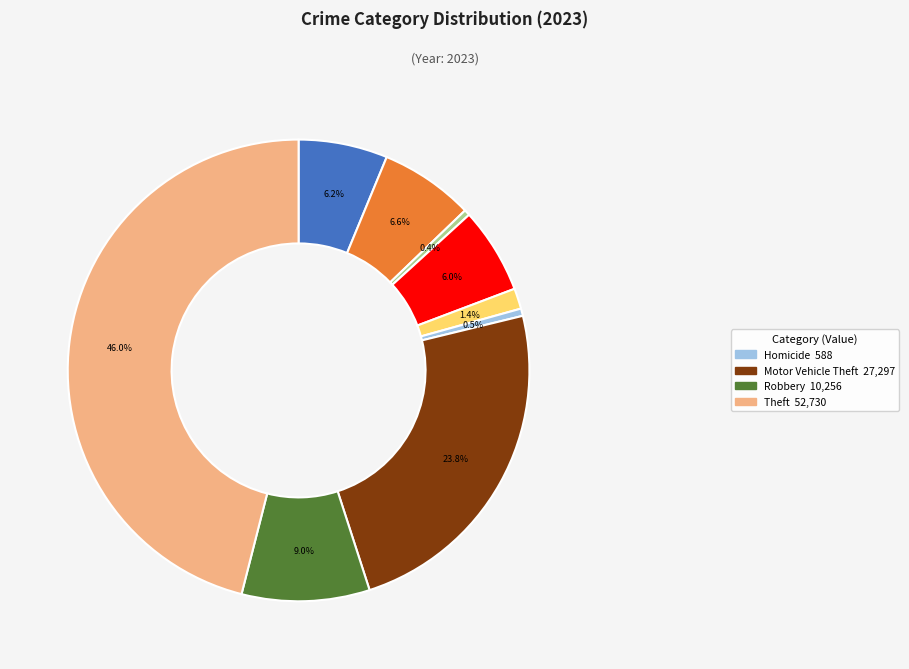

Count the number of slices in the pie.

9